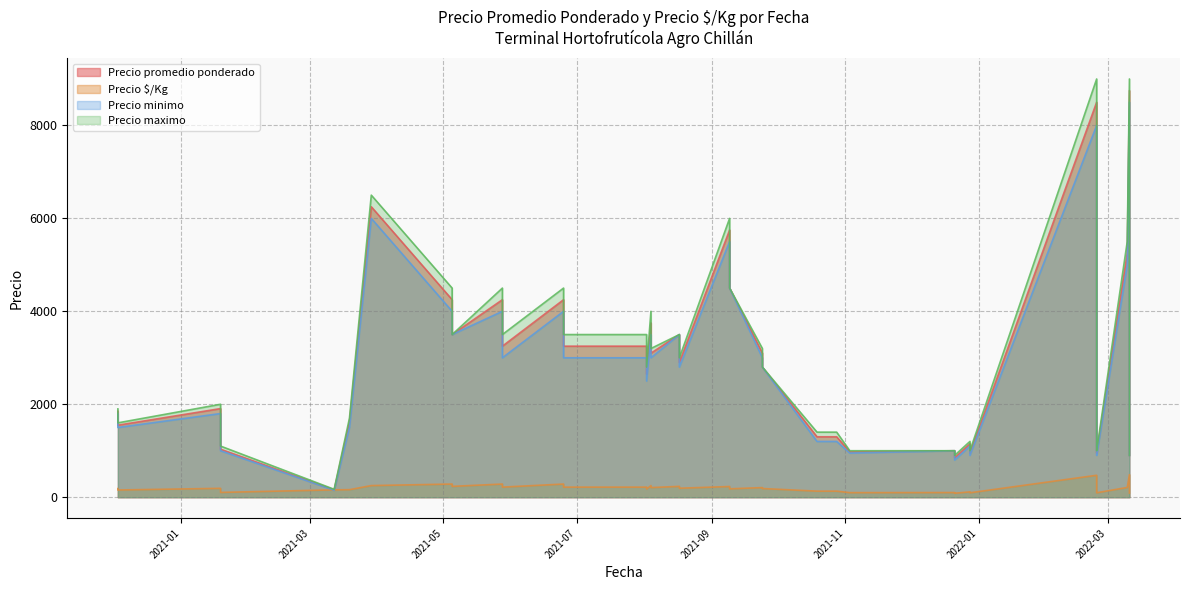

What is the difference between the maximum and minimum values in the Precio maximo series?

8830